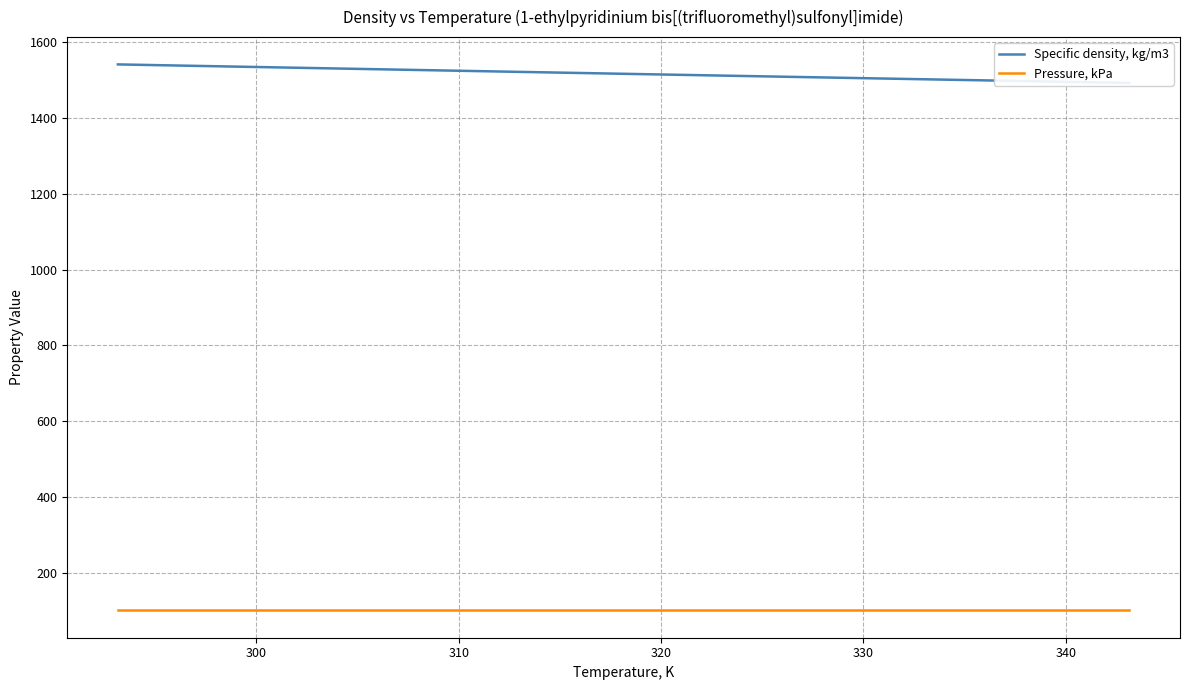

Is it true that Pressure, kPa equals 101.3 at 320?

True